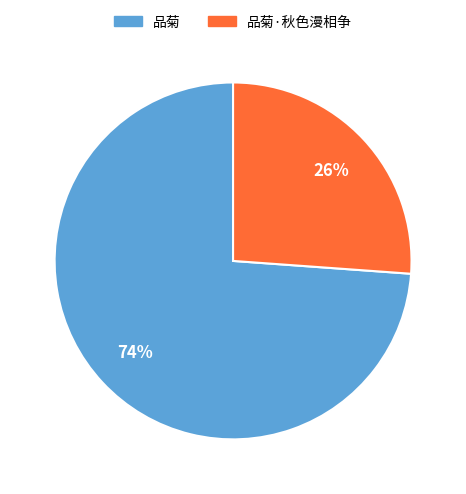

How many slices are in this pie chart?

2